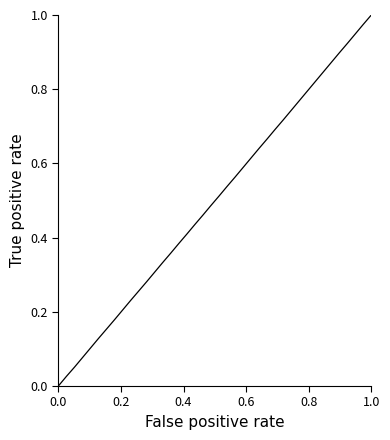

True or false: the data shows 0.2 at 1.0.

False